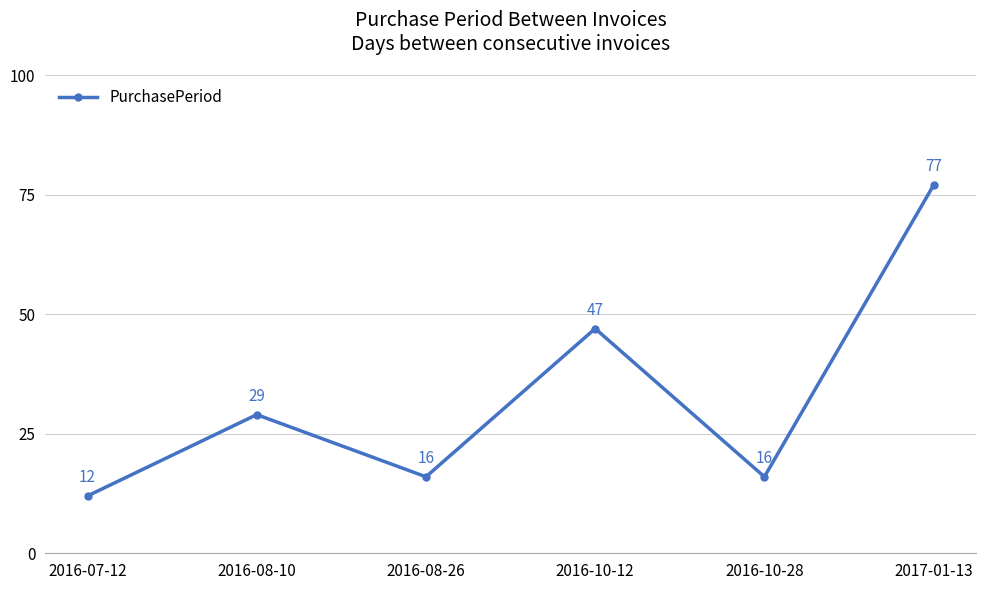

What is the difference between the values at 2016-10-28 and 2017-01-13?

61